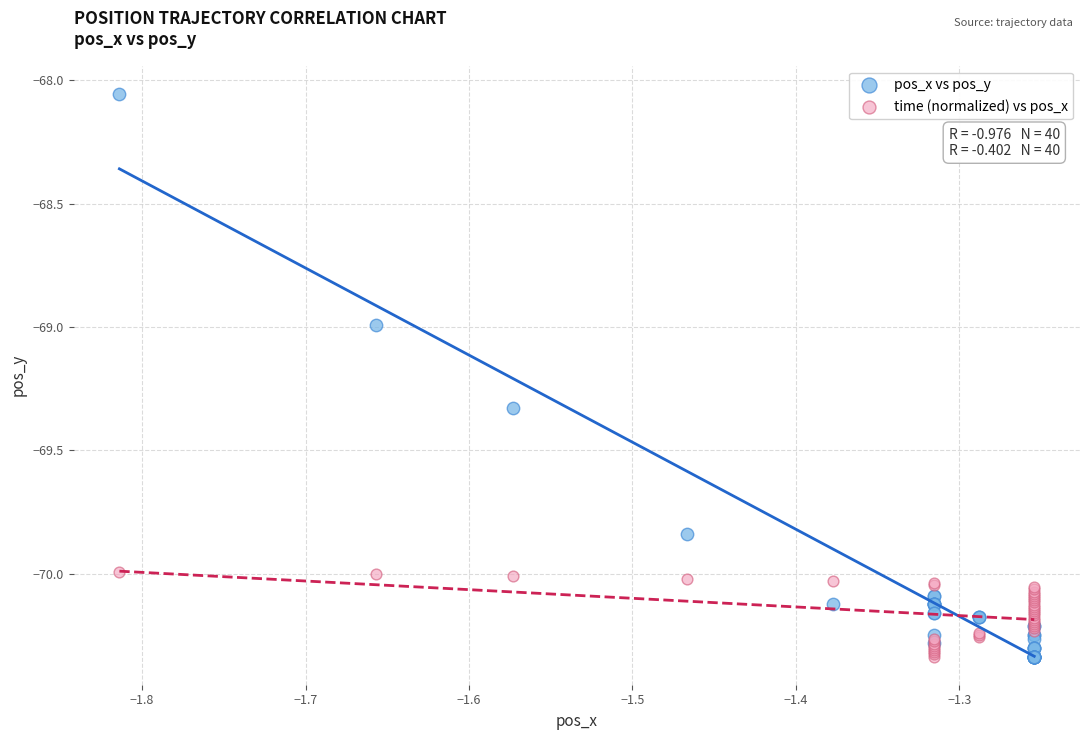

Which series contains the highest Y value?

pos_x vs pos_y